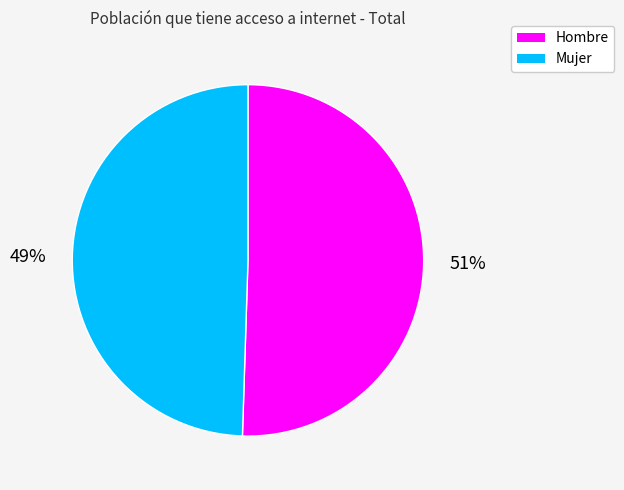

To the nearest percent, what is the average slice percentage?

50%